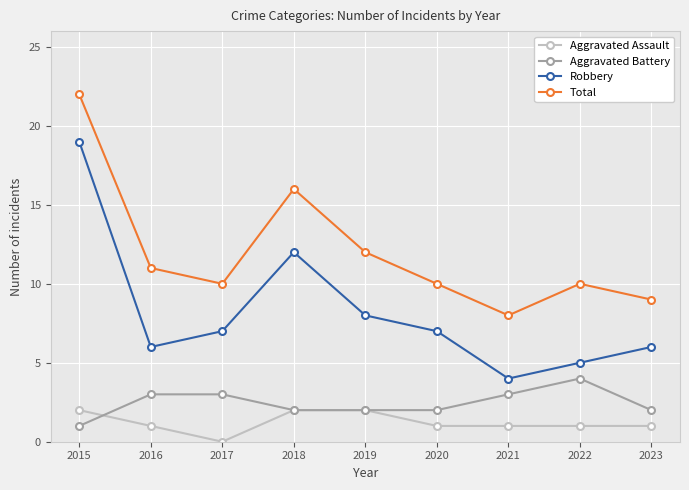

Reading left to right, what are all the values shown in this chart?

Aggravated Assault: 2	1	0	2	2	1	1	1	1
Aggravated Battery: 1	3	3	2	2	2	3	4	2
Robbery: 19	6	7	12	8	7	4	5	6
Total: 22	11	10	16	12	10	8	10	9